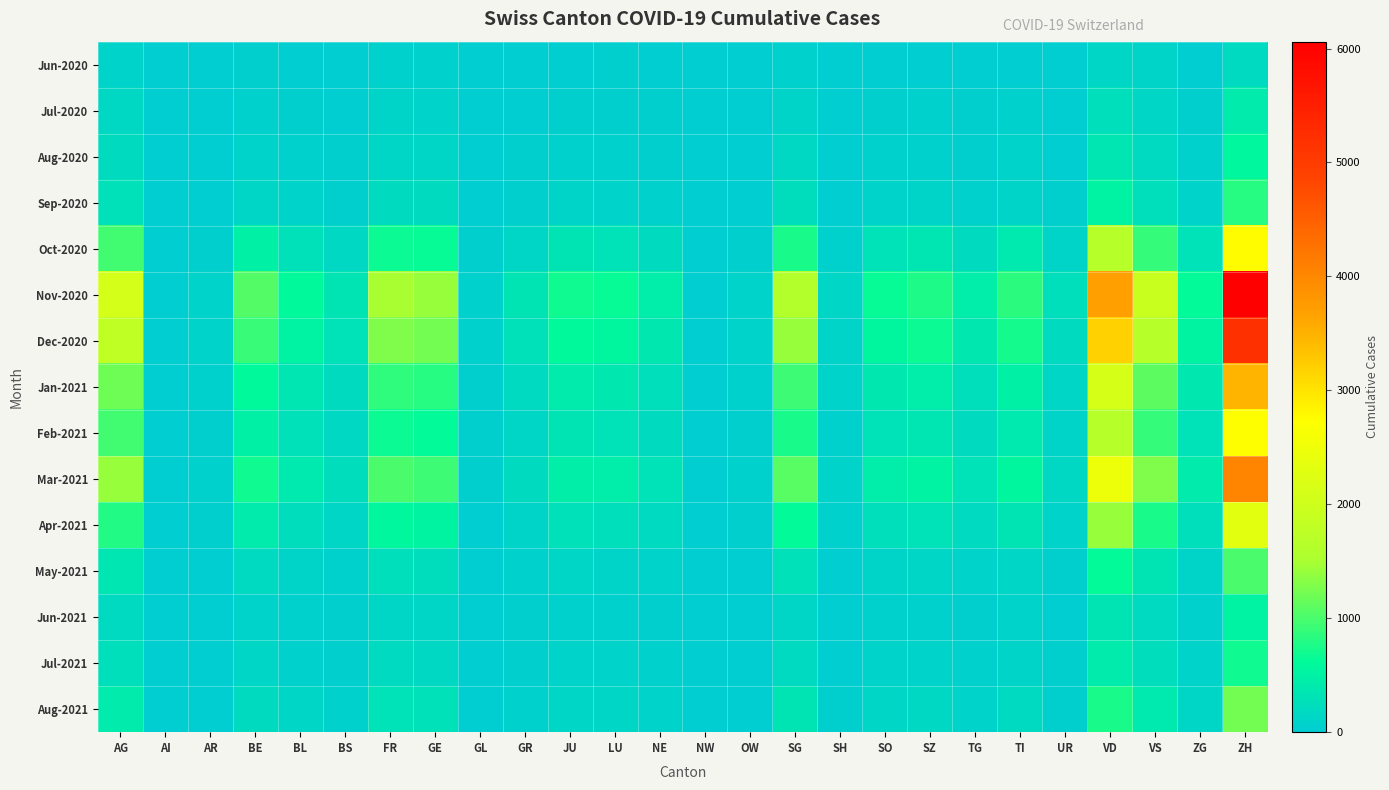

How many distinct data groups are displayed?

15